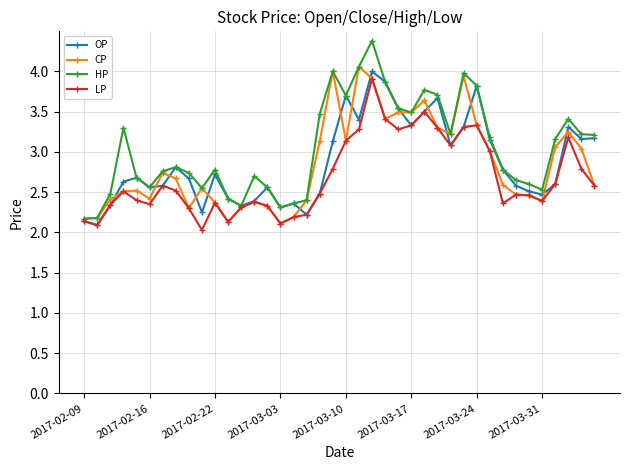

What is the minimum value shown in the chart?

2.0